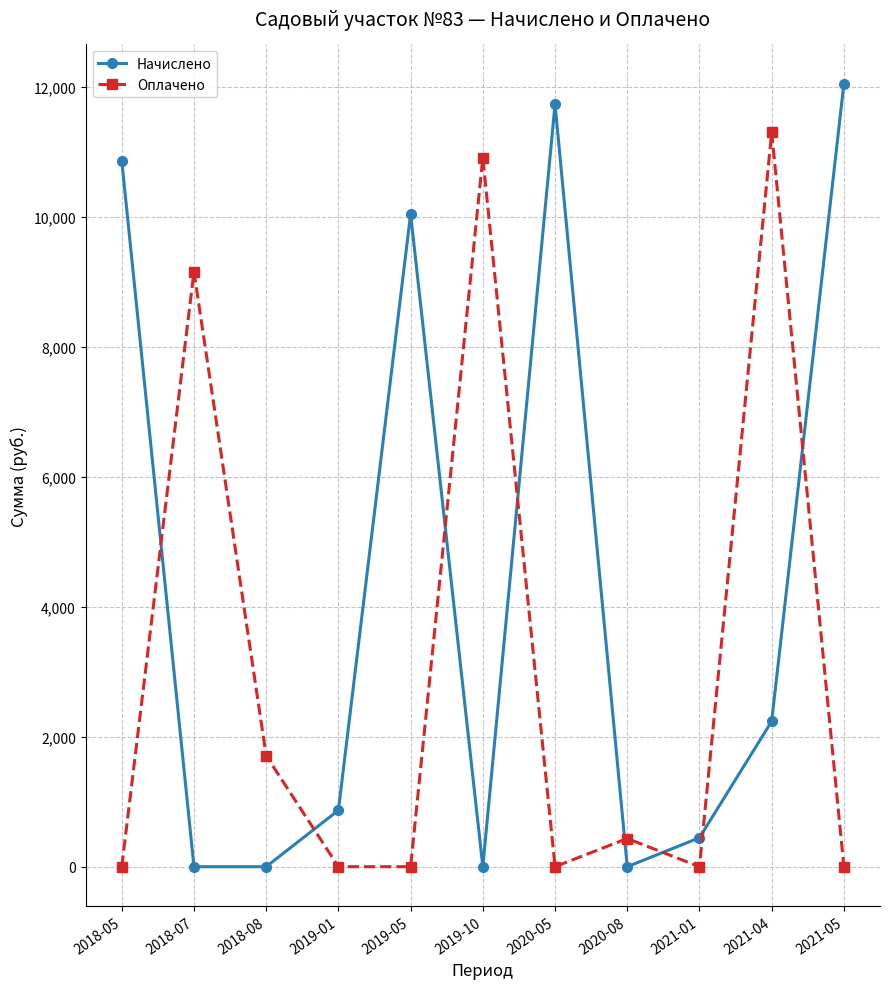

How many lines are shown in the chart?

2